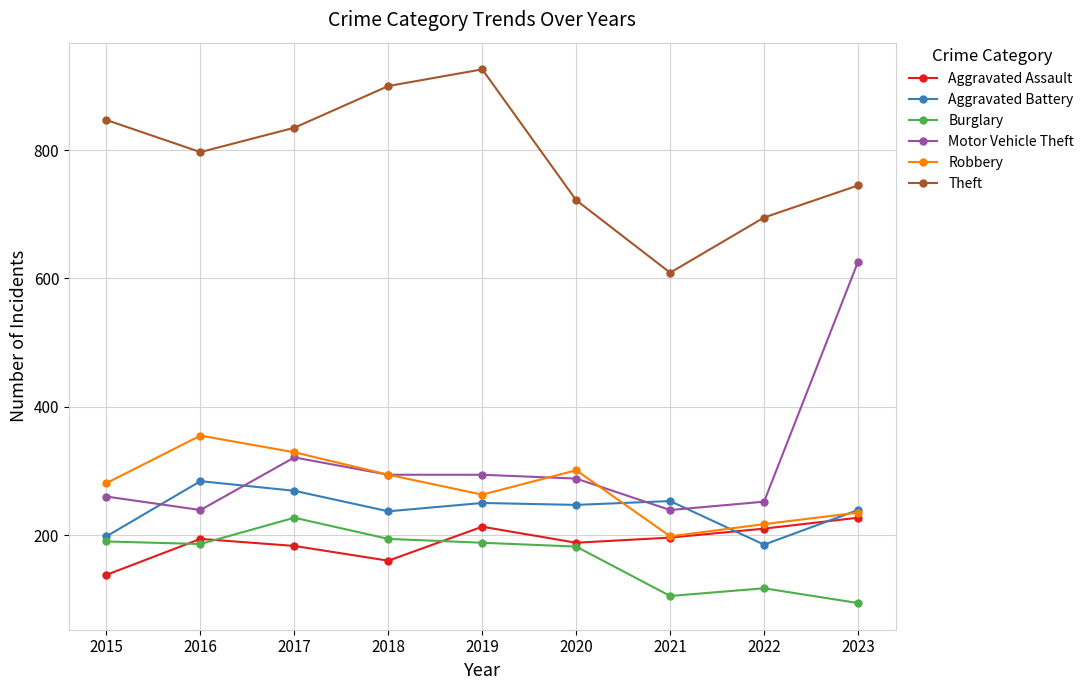

What is the sum of all Burglary values?

1483